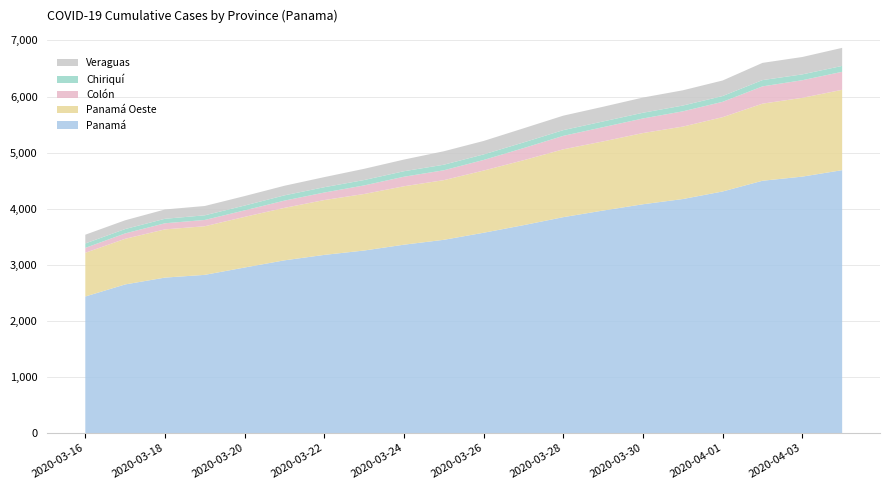

Reading left to right, extract all data points from this chart.

Panamá: 2434	2649	2771	2820	2951	3079	3176	3254	3358	3445	3571	3706	3849	3967	4079	4172	4307	4498	4572	4687
Panamá Oeste: 780	814	860	867	903	936	978	1008	1042	1064	1109	1158	1210	1233	1270	1292	1325	1375	1405	1433
Colón: 87	96	109	112	116	129	134	153	170	176	189	216	240	254	260	272	274	308	314	321
Chiriquí: 79	78	80	83	86	94	95	96	98	99	99	101	102	102	102	103	103	112	104	105
Veraguas: 156	156	166	166	169	171	180	200	208	240	240	252	258	262	271	272	277	307	310	322